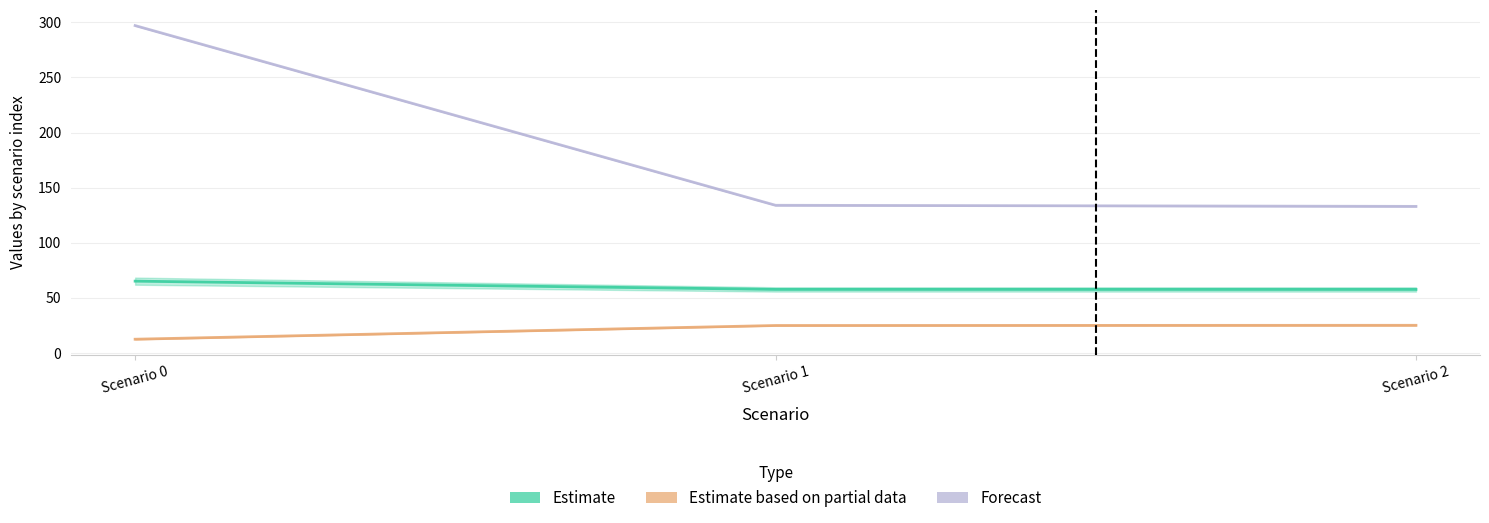

The Tempo util [h] series shows 20.3 at Scenario 0. True or false?

False